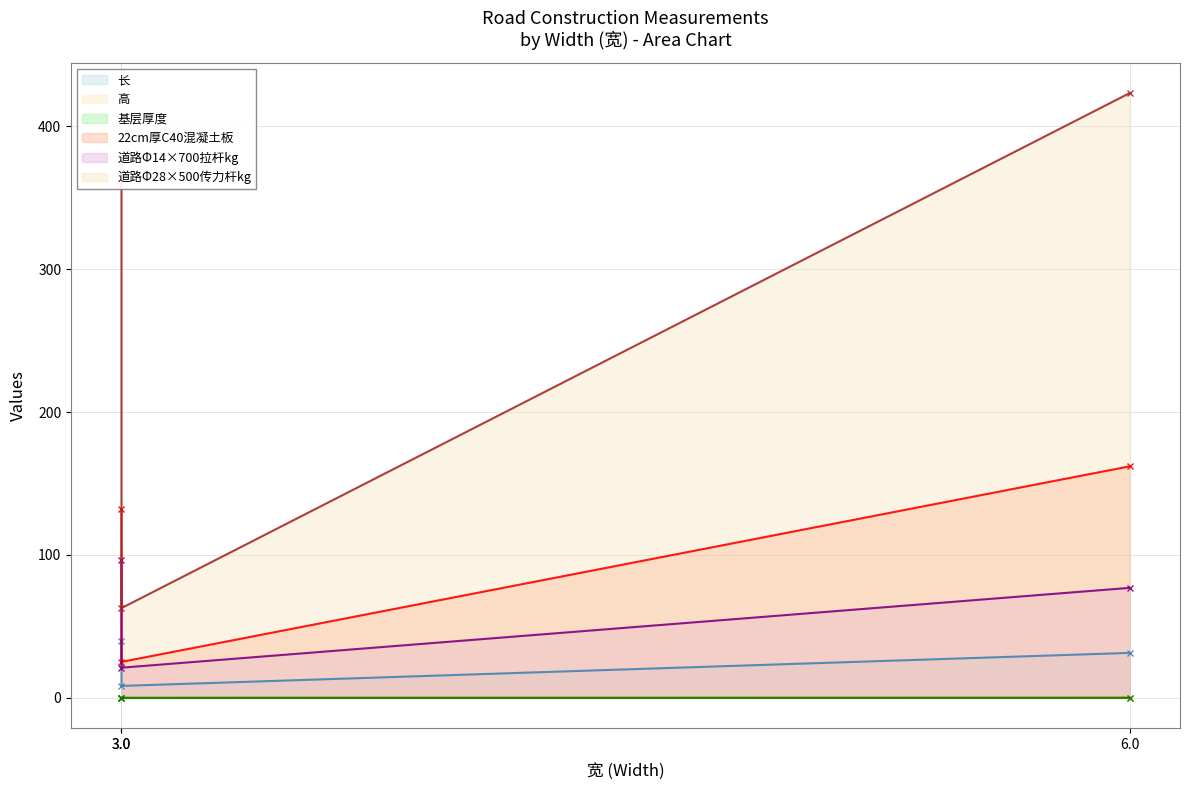

Between 3.0 and 6.0, which series saw the biggest shift?

道路Φ28×500传力杆kg